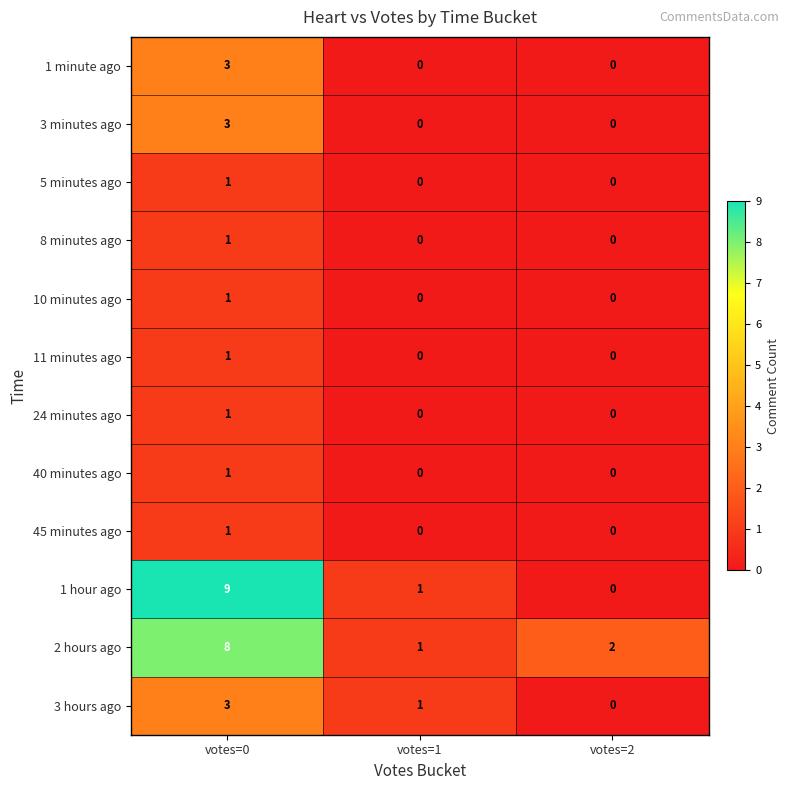

Is the value of 3 hours ago at votes=1 greater than the value of 2 hours ago at votes=0?

No